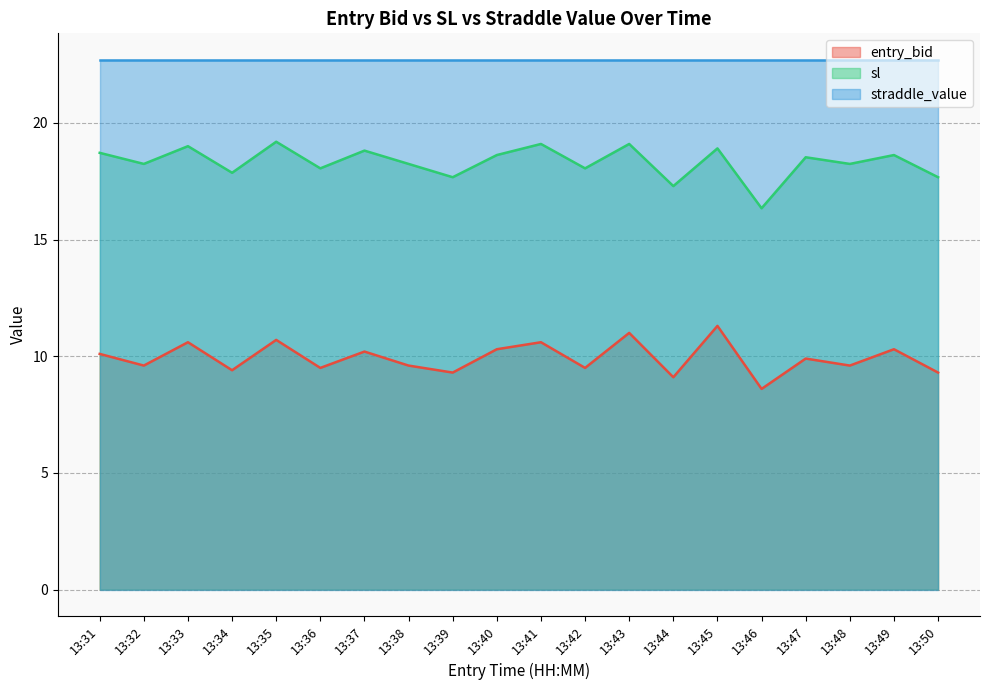

At which label is entry_bid closest to 9?

13:44